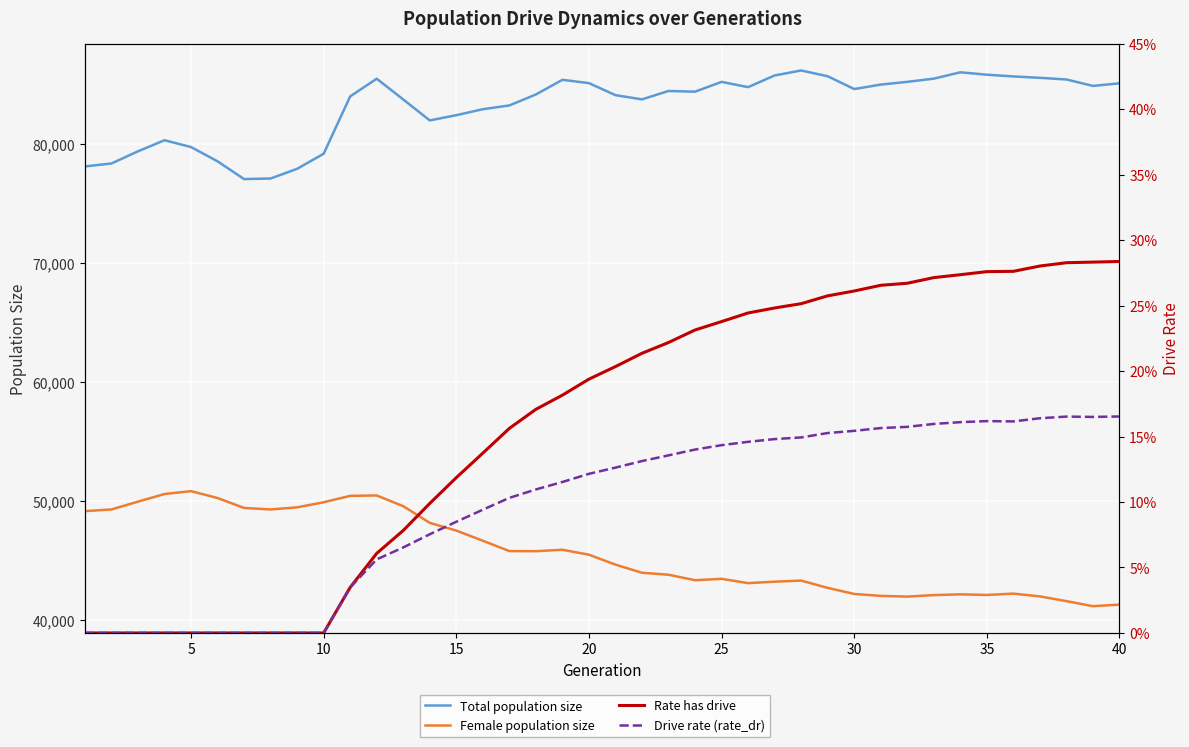

True or false: Drive rate (rate_dr) and Total population size intersect in this chart.

False